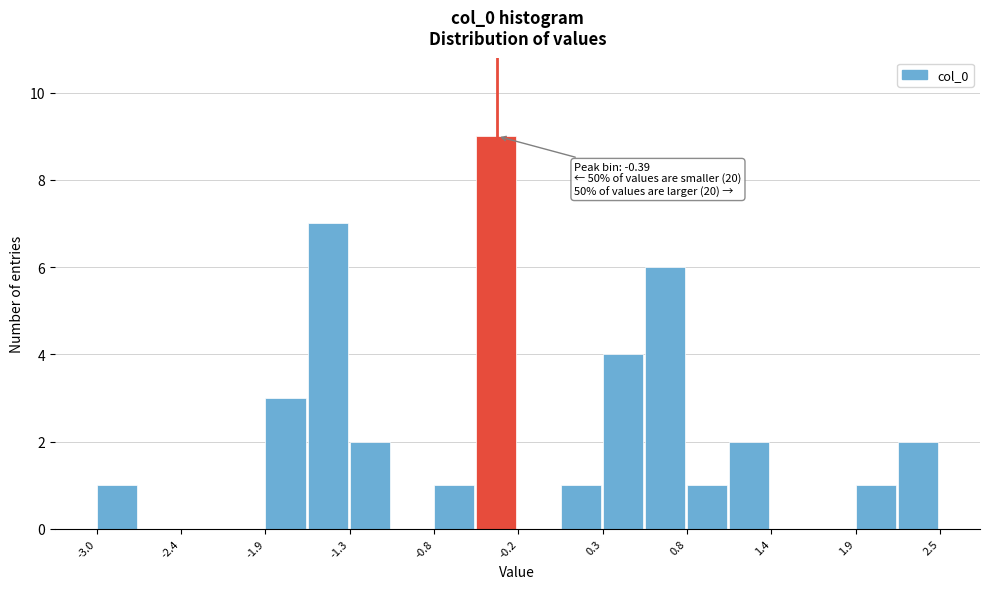

Around what value on the x-axis is the tallest bar? Give the approximate position of its centre, as read against the axis.

-0.4